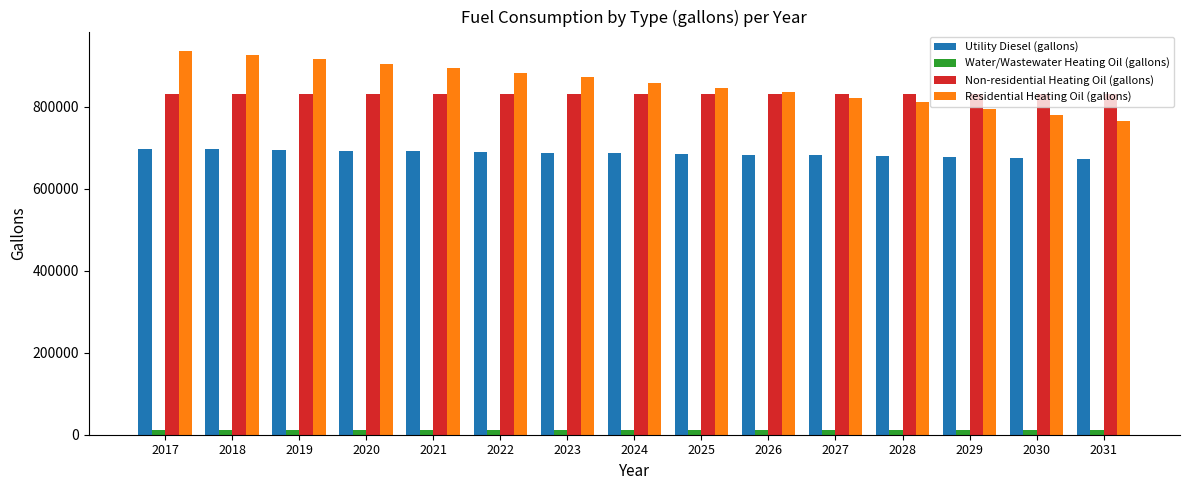

At which label does Residential Heating Oil (gallons) reach its peak?

2017